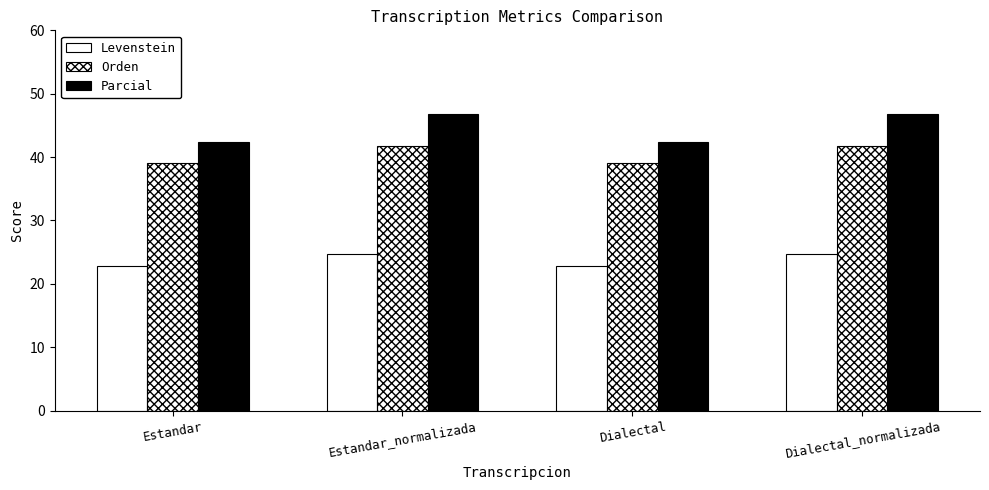

What is the highest value of the Parcial series?

46.8